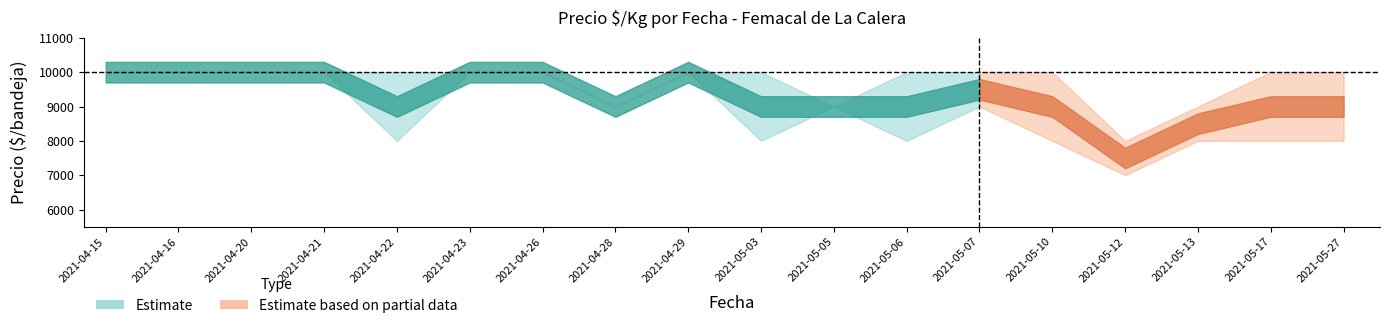

What is the sum of the Precio maximo values at 2021-04-28 and 2021-05-07?

19000